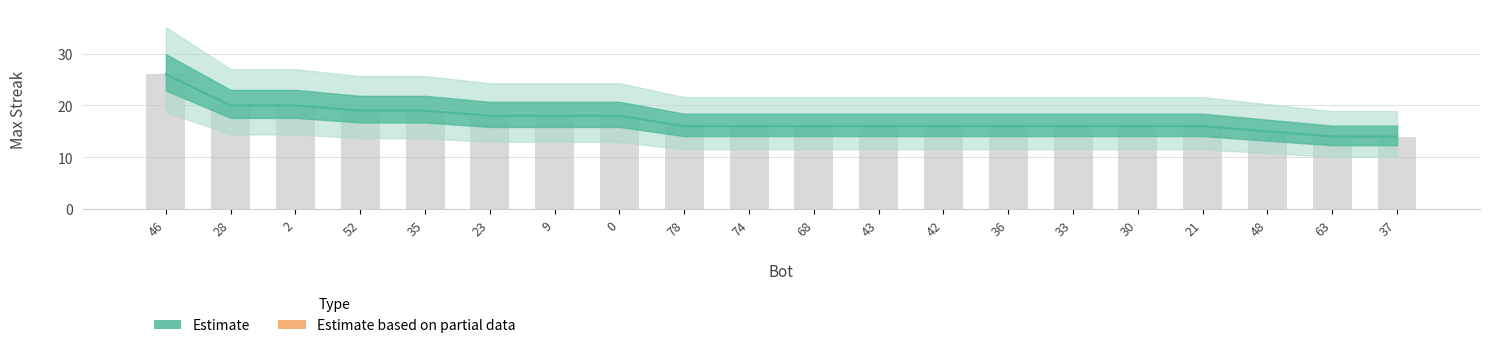

What is the ratio of the value at 28 to the value at 23?

1.1